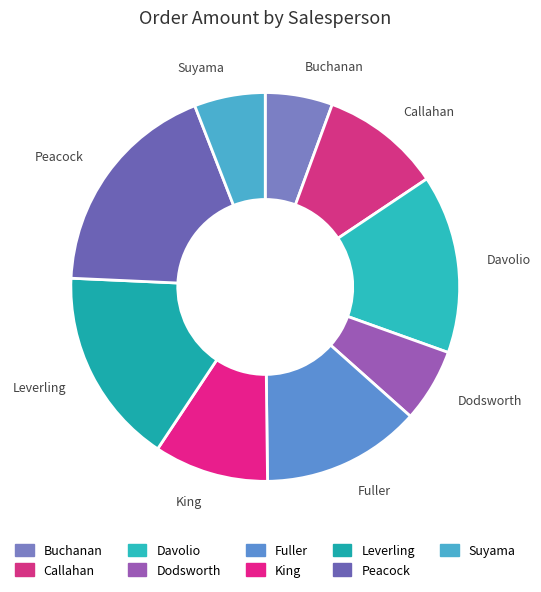

Does Peacock account for over 50% of the chart?

No